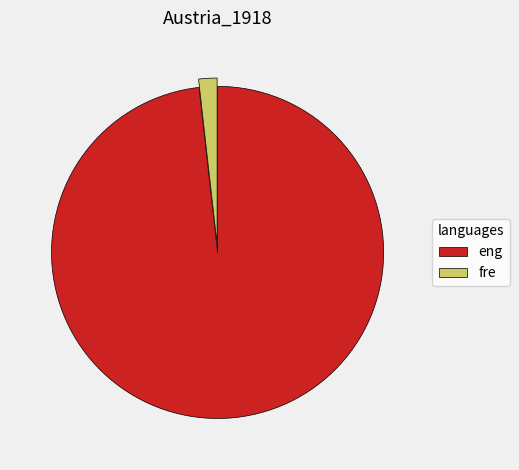

True or false: eng accounts for 98% of the total.

True